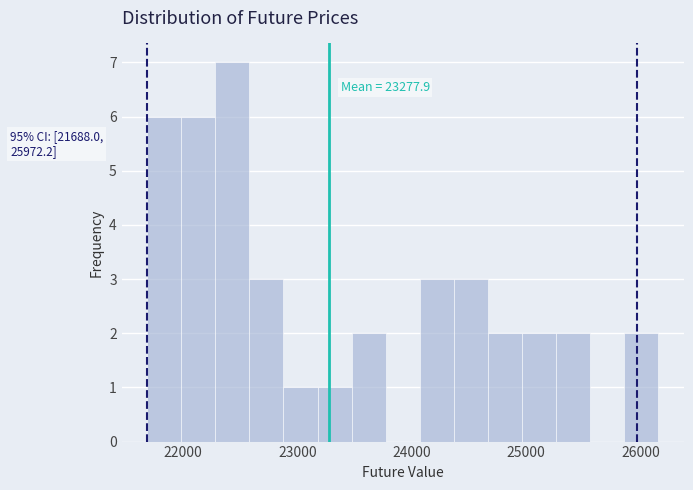

Read against the x-axis, roughly where is the centre of the tallest bar?

22400